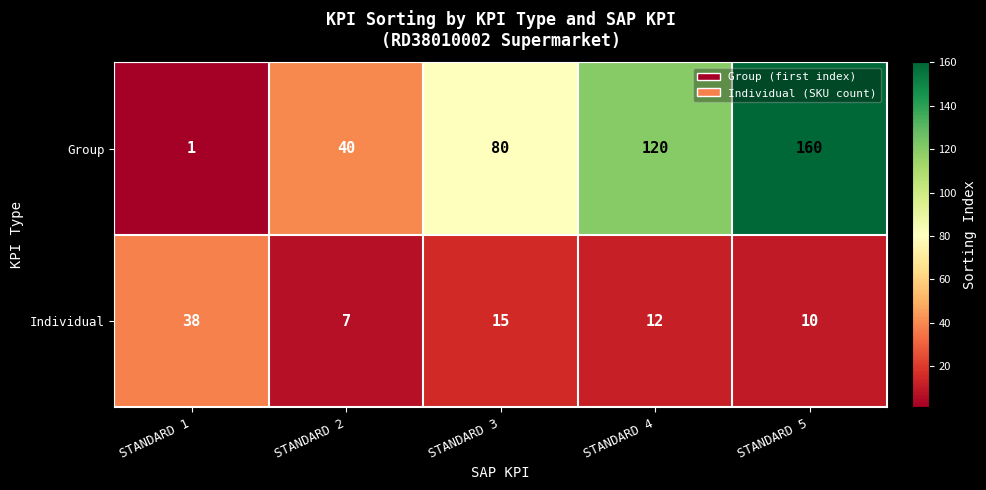

Which series has the widest spread of values?

Group